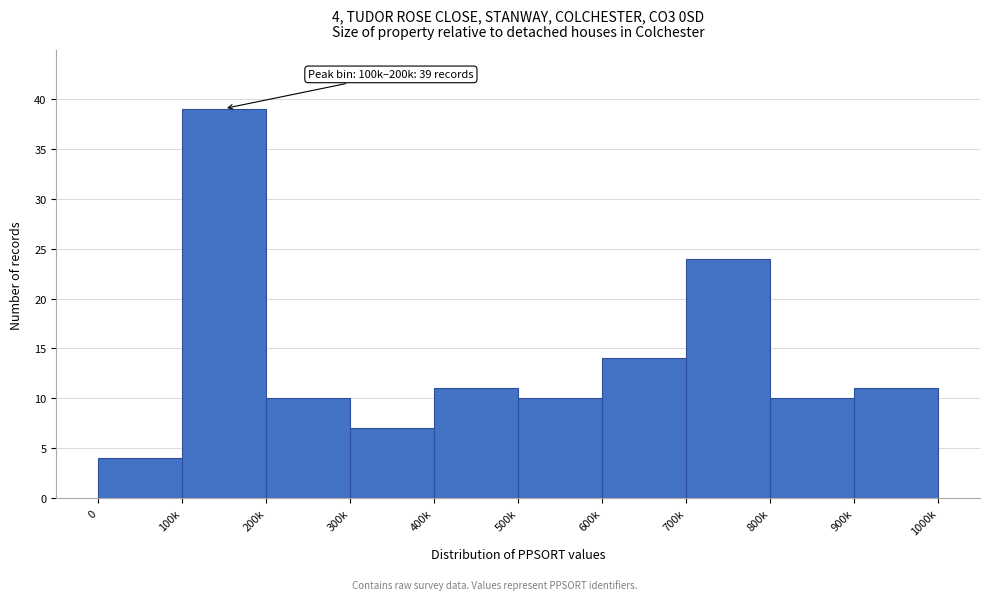

Reading right to left, list all the values displayed in this chart.

11	10	24	14	10	11	7	10	39	4